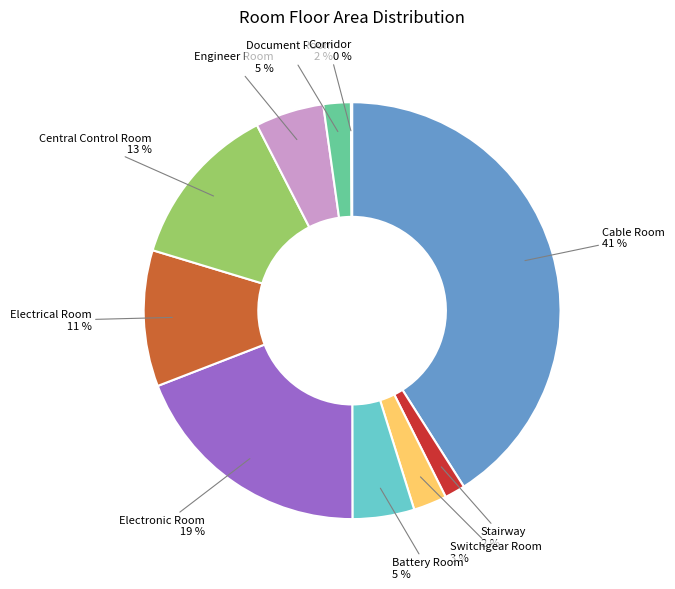

What percentage is the Central Control Room slice, to the nearest percent?

13%